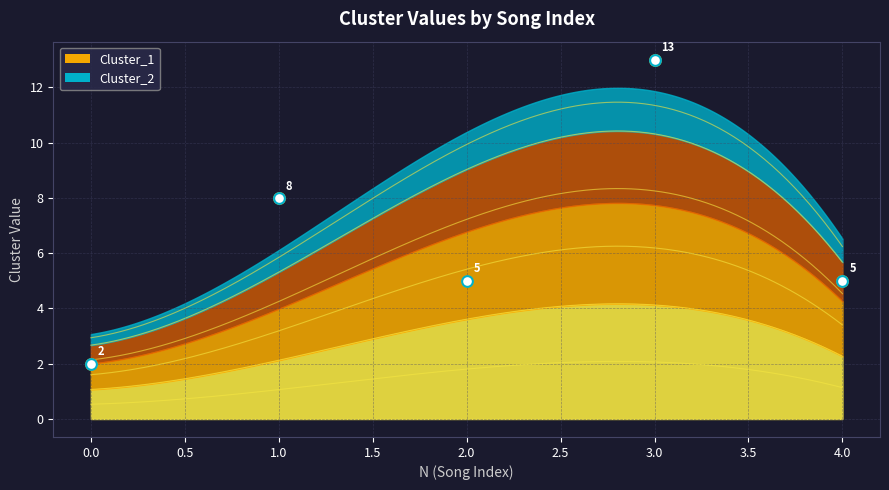

Which series has the widest spread of Y values?

Cluster_1